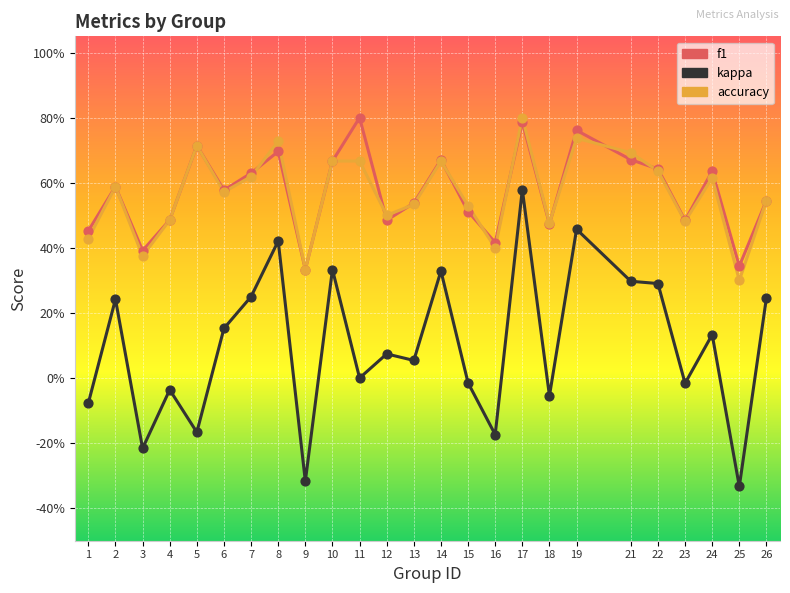

What are all the series names shown in the legend?

f1, kappa, accuracy